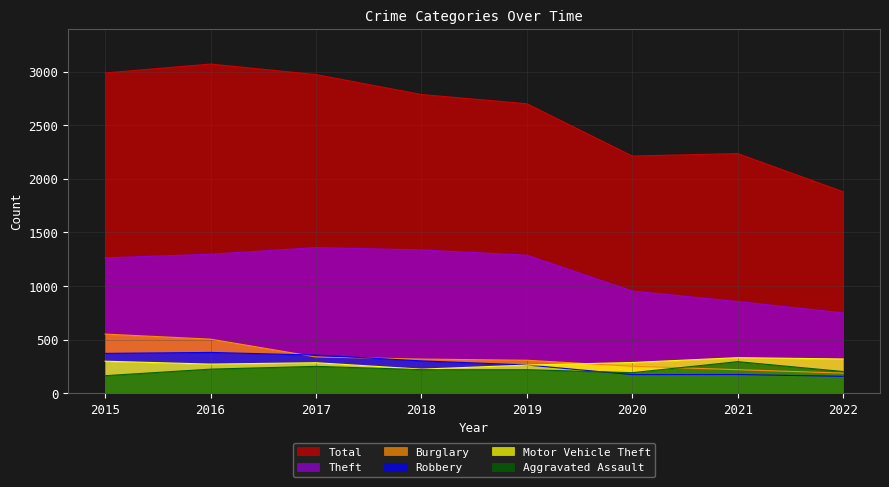

True or false: Theft and Burglary cross at least once.

False